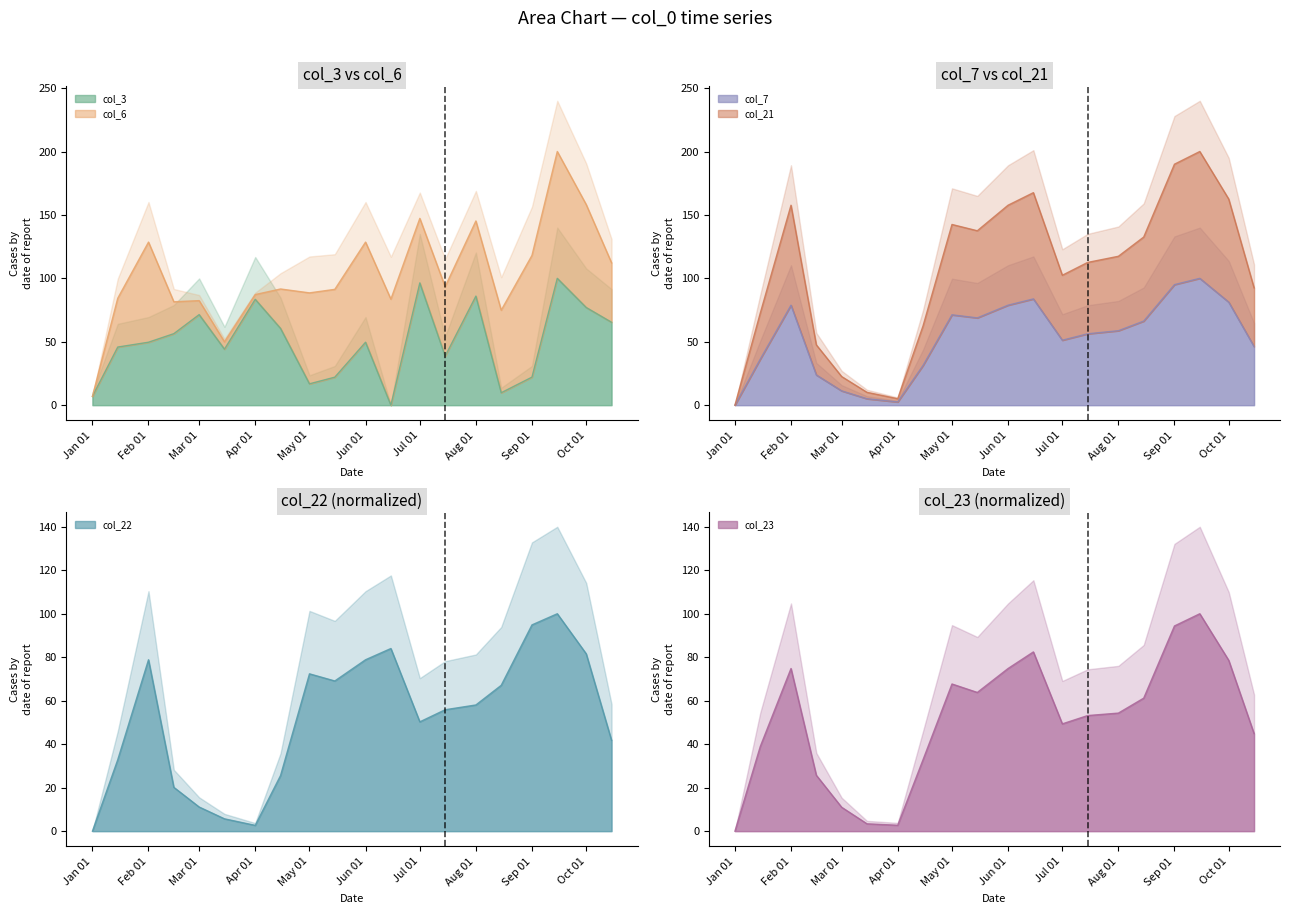

How many categories are shown in the chart?

20